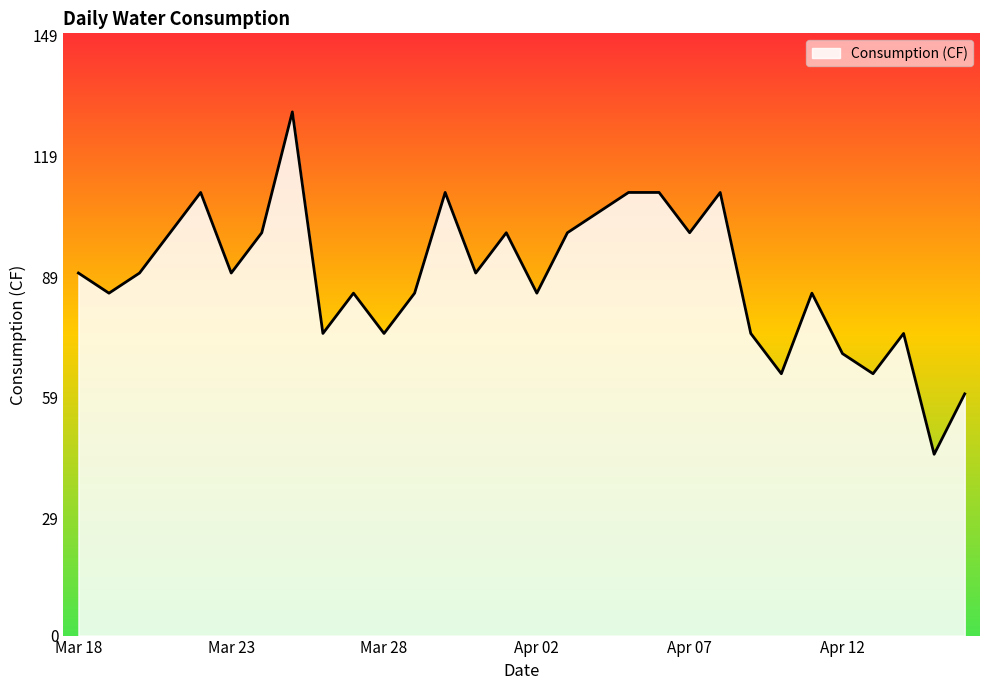

What is the greatest value displayed?

130